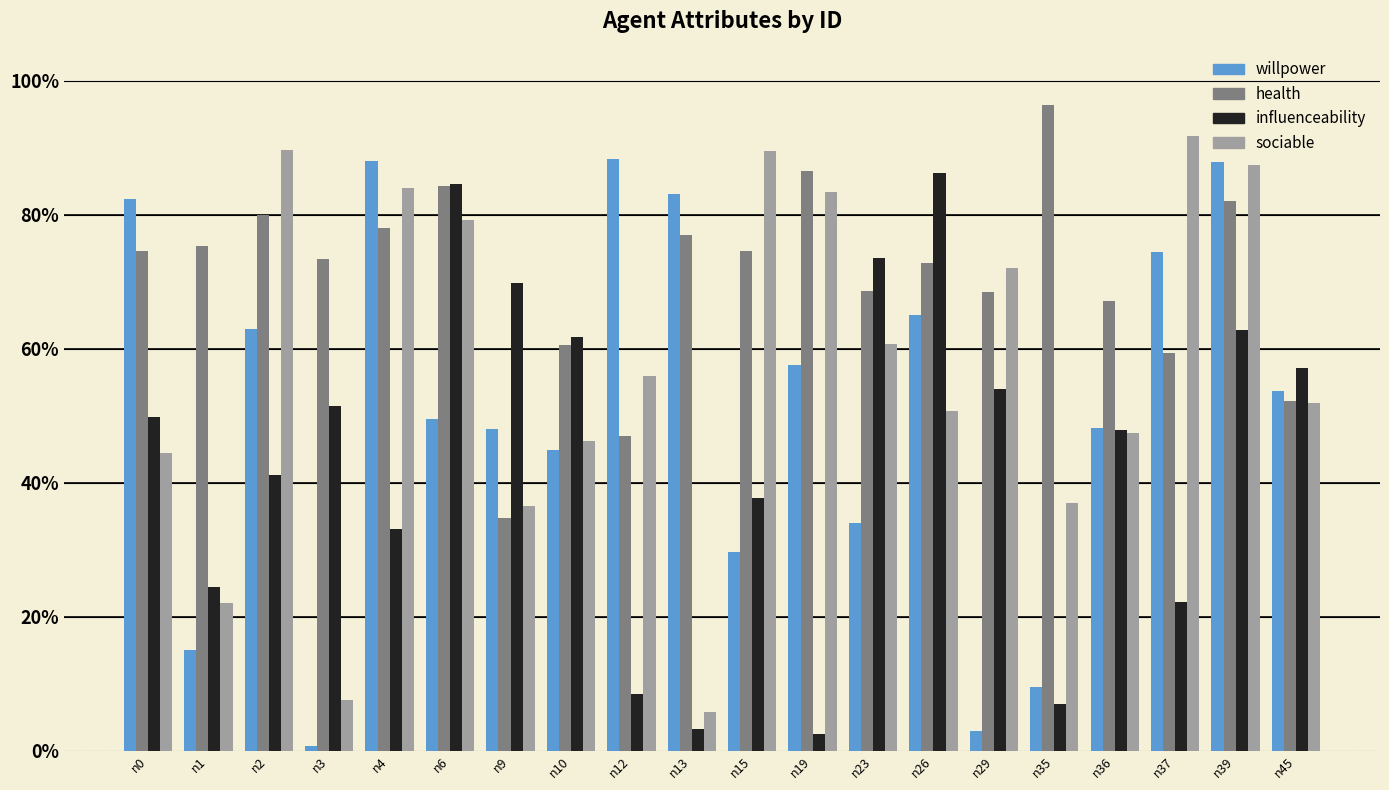

Which series changed the most between n9 and n26?

health